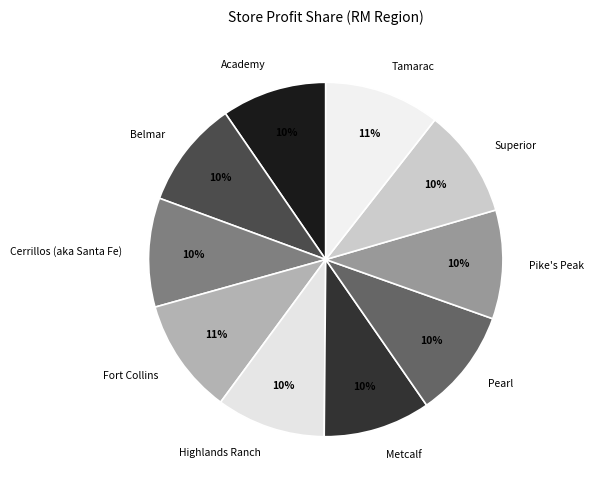

Is there a majority slice in this chart?

No